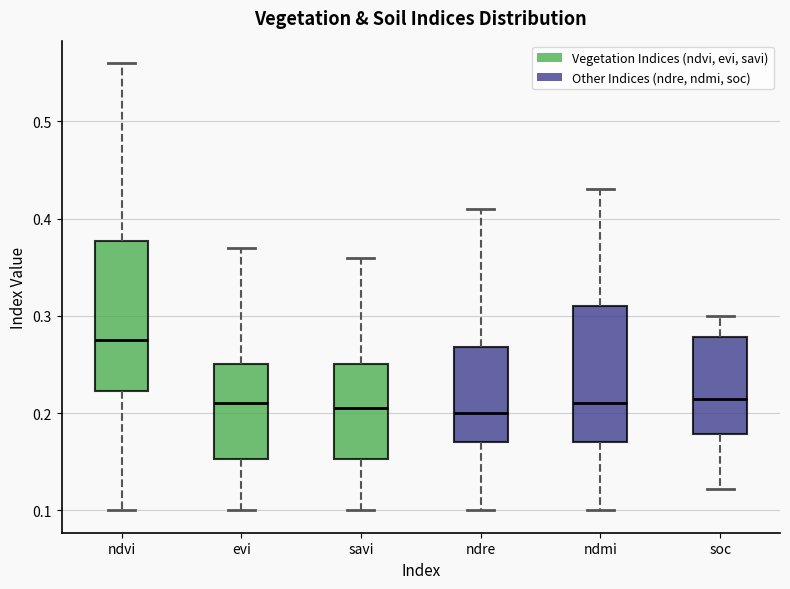

Reading left to right, transcribe this box plot: for each box, give where its median line is, the range the box spans, and where its two whiskers end, as read against the y-axis. The values are not printed on the chart, so give them approximately, as read against the axis.

ndvi: median 0.28, box 0.22 to 0.38, whiskers 0.10 to 0.56
evi: median 0.21, box 0.15 to 0.25, whiskers 0.10 to 0.37
savi: median 0.21, box 0.15 to 0.25, whiskers 0.10 to 0.36
ndre: median 0.20, box 0.17 to 0.27, whiskers 0.10 to 0.41
ndmi: median 0.21, box 0.17 to 0.31, whiskers 0.10 to 0.43
soc: median 0.22, box 0.18 to 0.28, whiskers 0.12 to 0.30